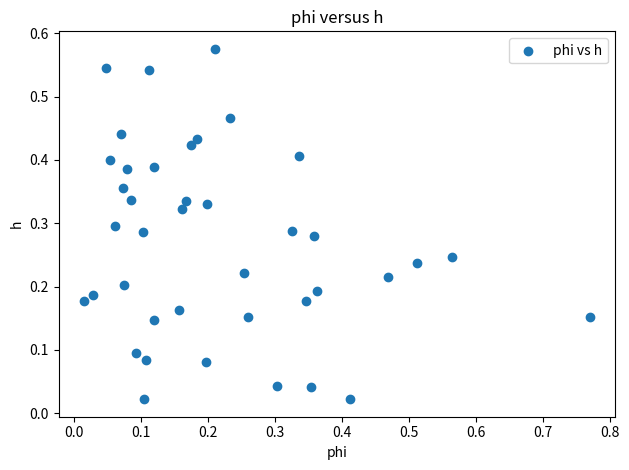

What is the range of X values (max minus min)?

0.8